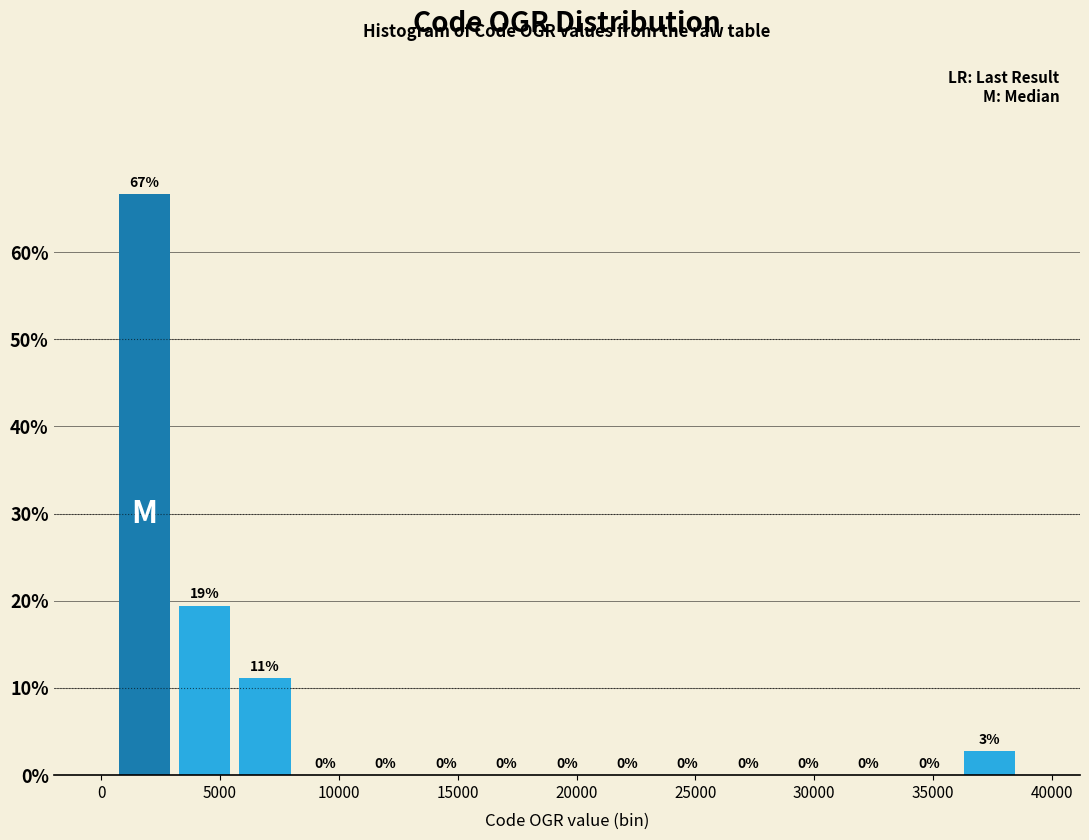

Over which range of the x-axis is the bar tallest?

500 to 3000